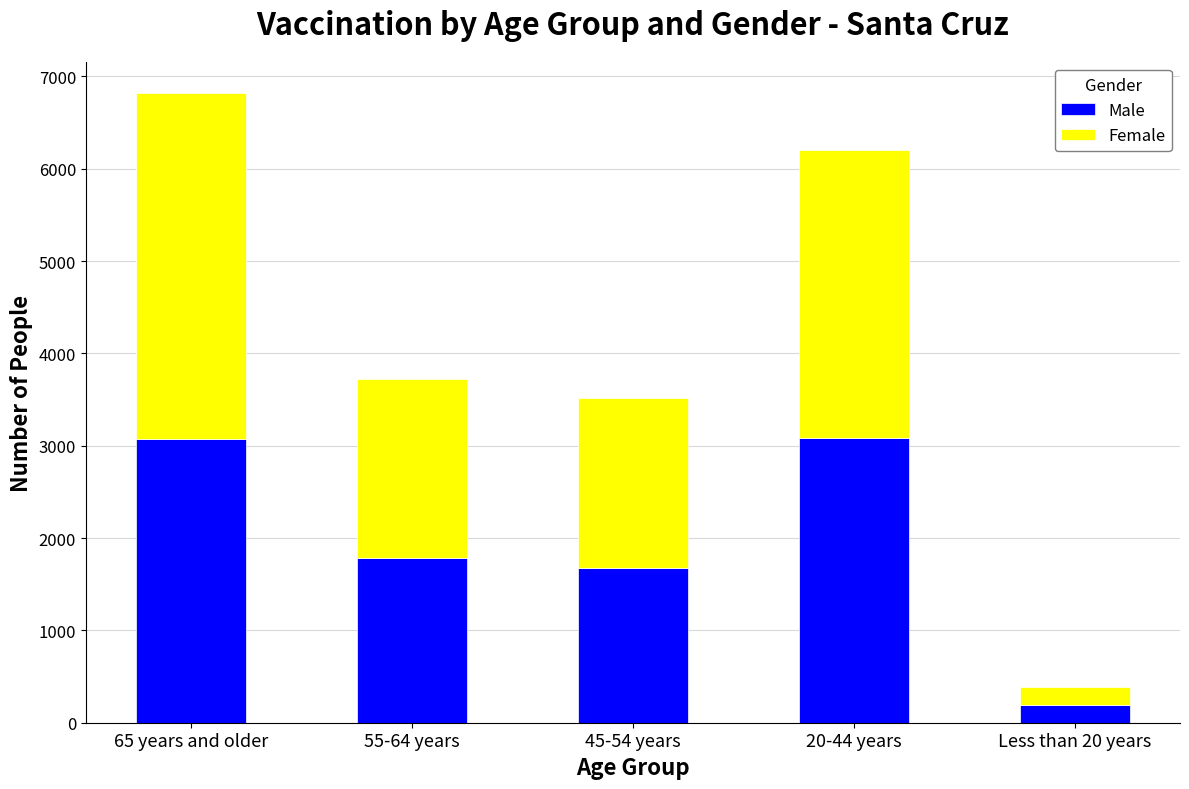

At which label does Male first exceed 1786?

65 years and older